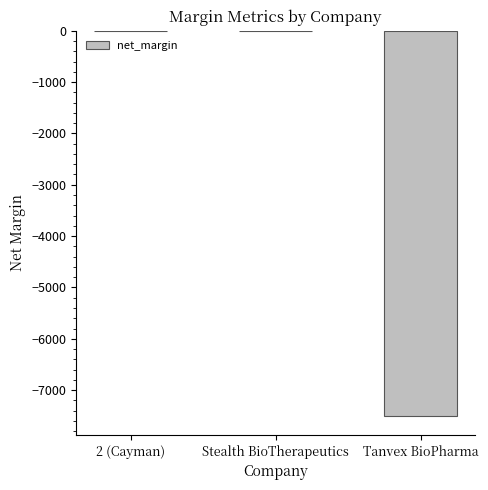

True or false: the data shows -10192.9 at Tanvex BioPharma.

False